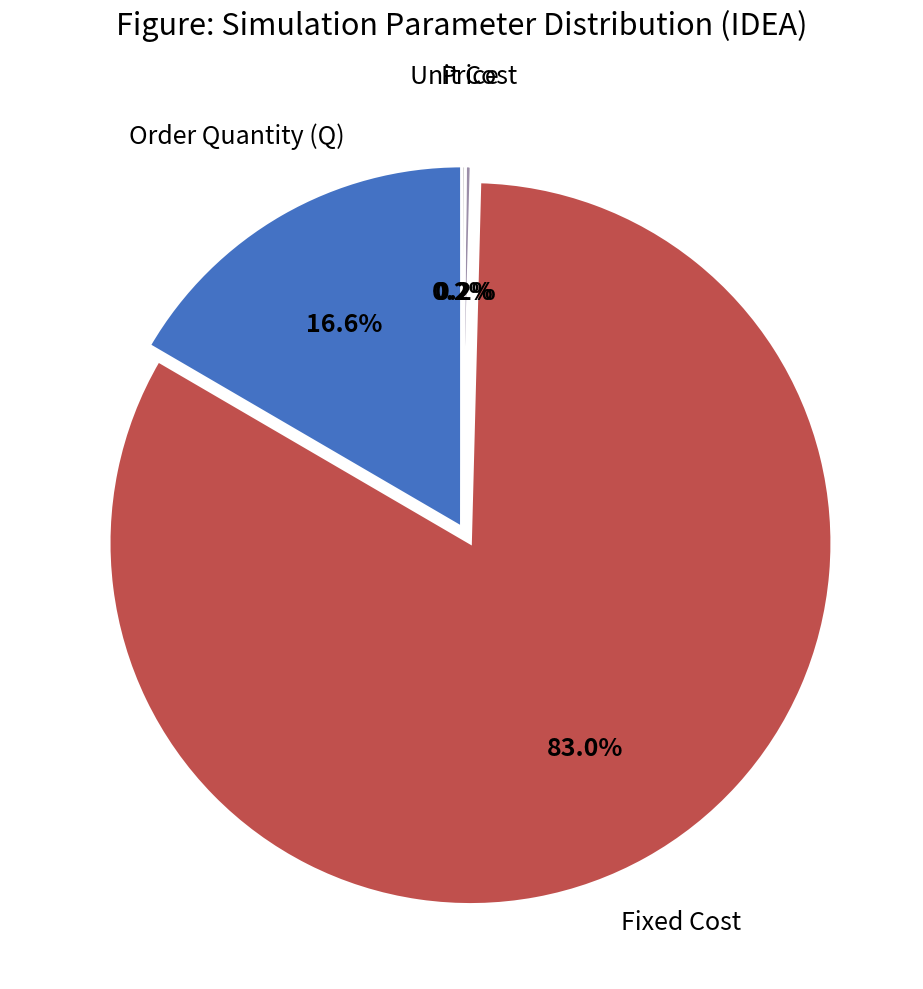

Which slice represents more than half of the pie?

Fixed Cost